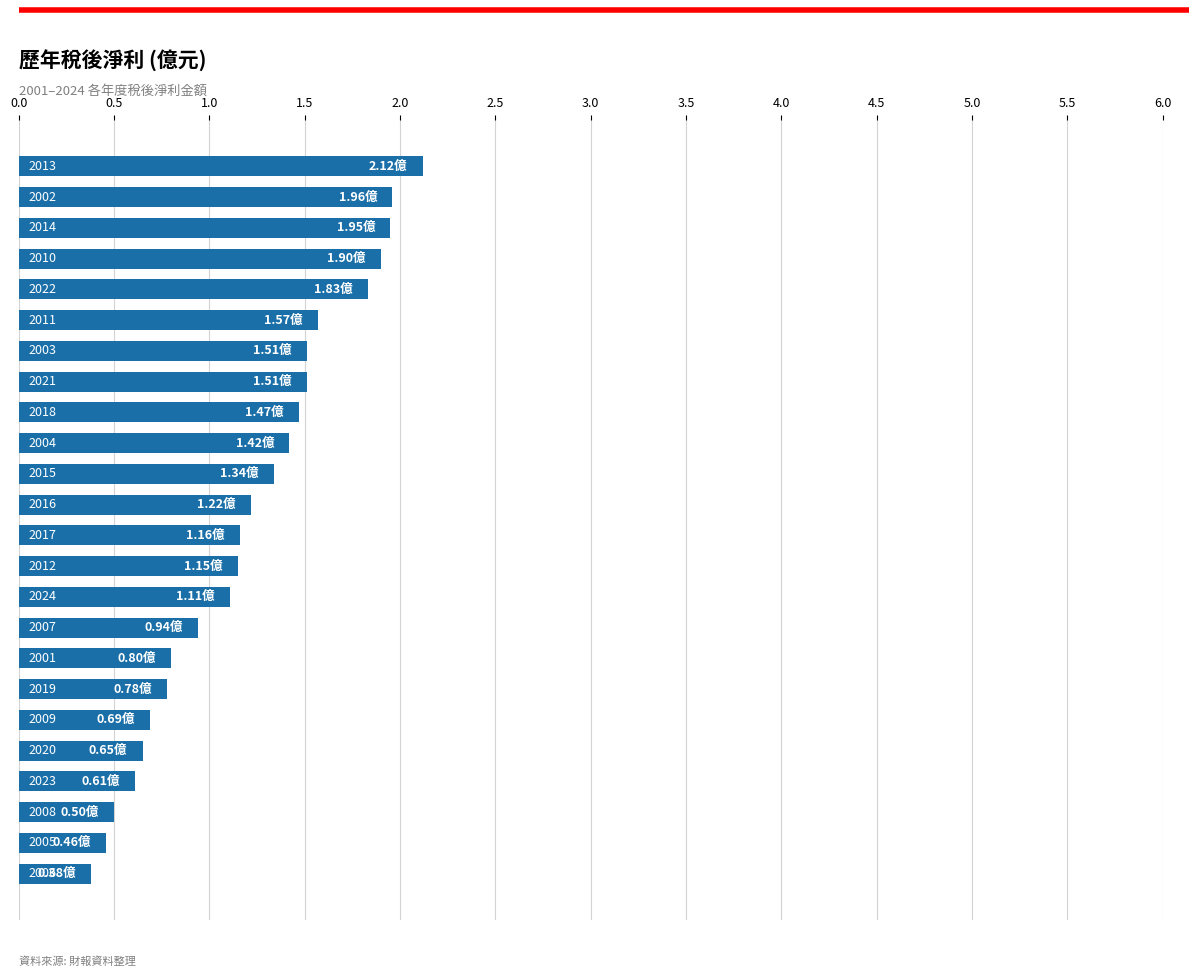

What is the maximum value shown in the chart?

2.1